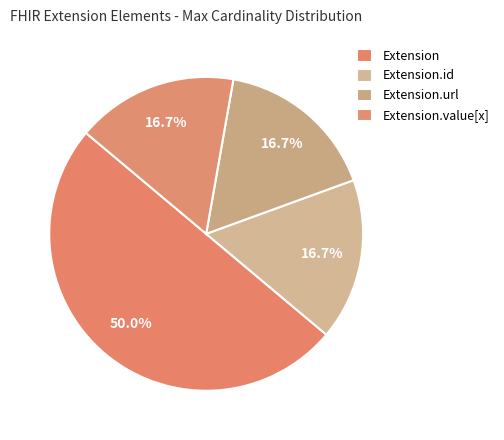

True or false: Extension accounts for 94% of the total.

False